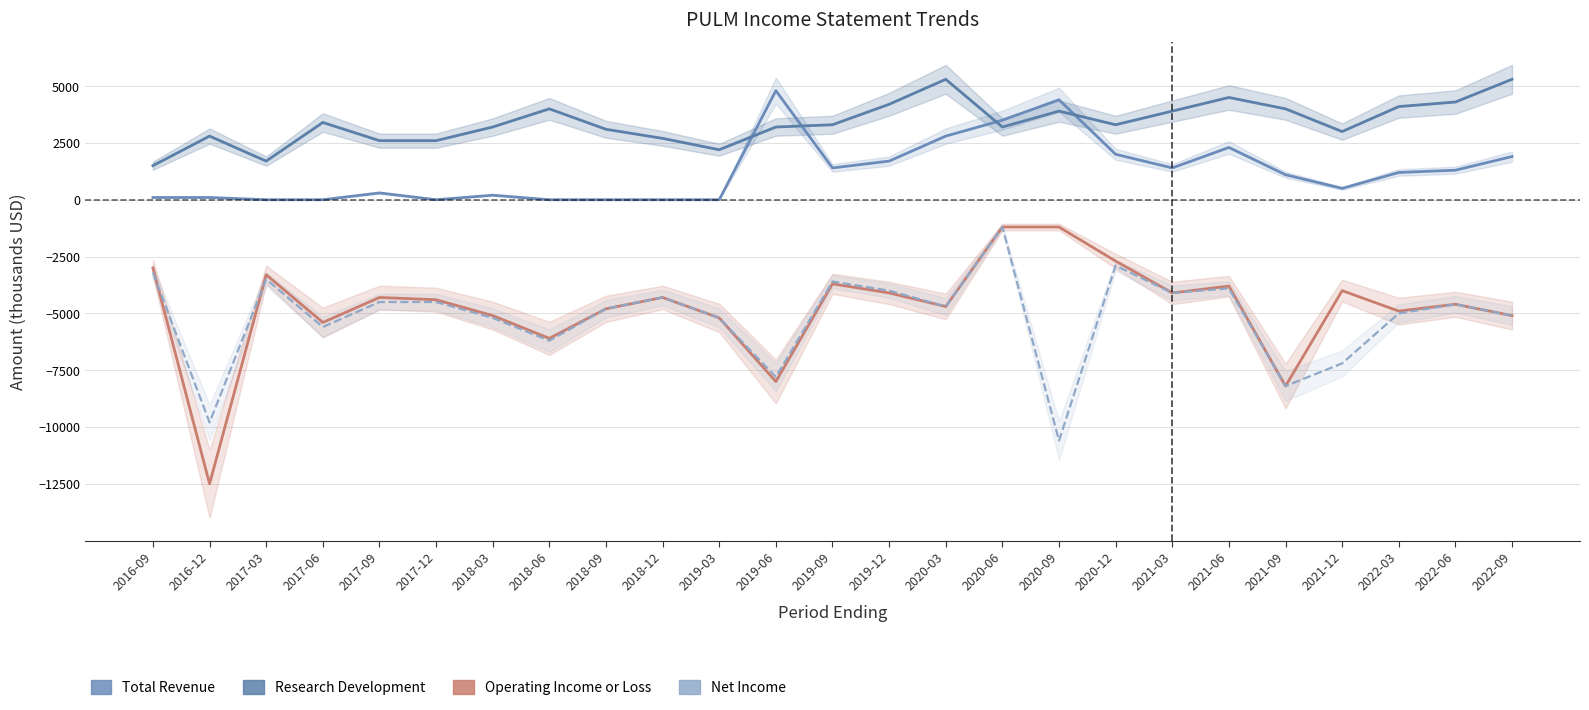

What is the label of the 18th point from the left?

2020-12